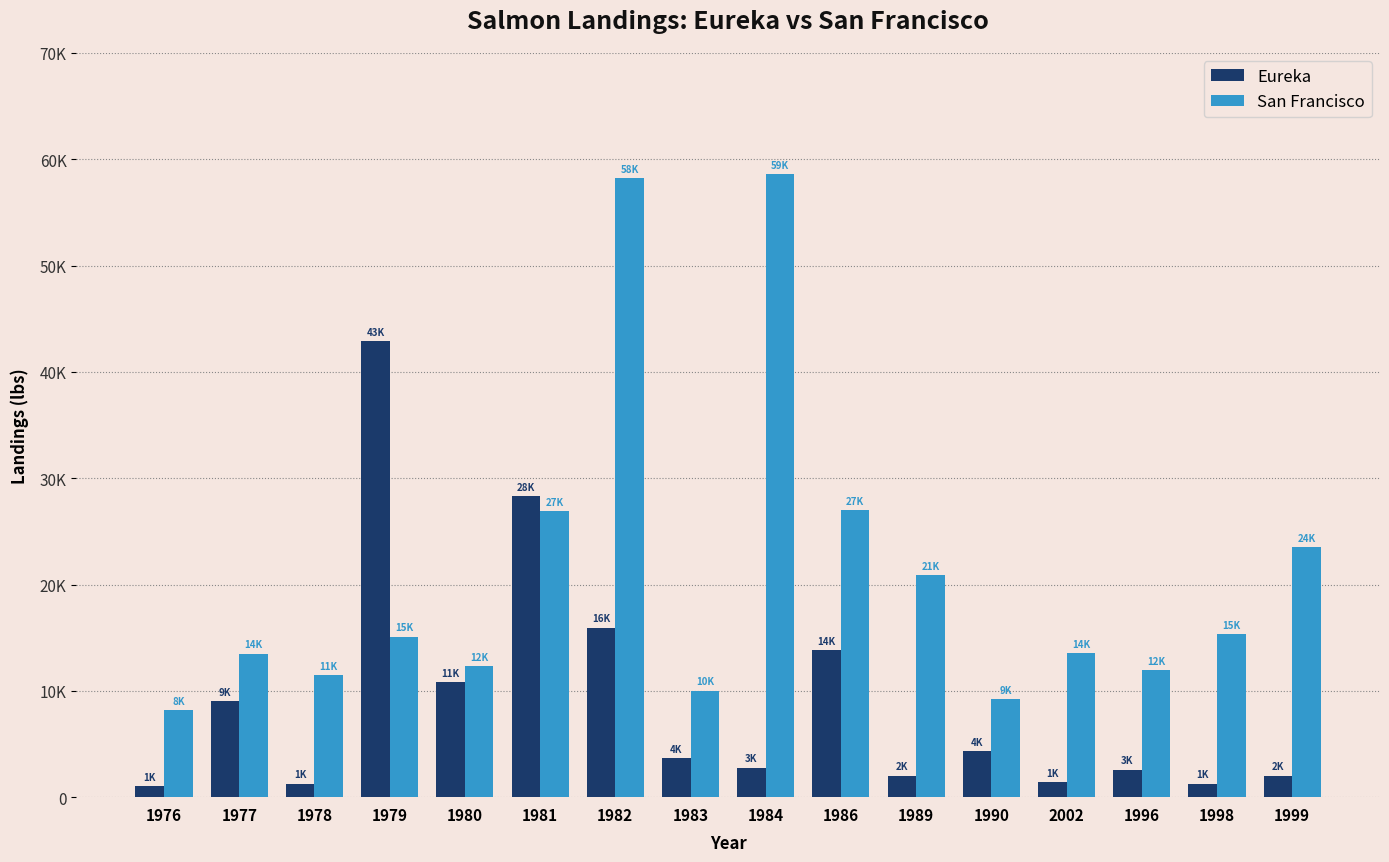

Are the bars horizontal?

No